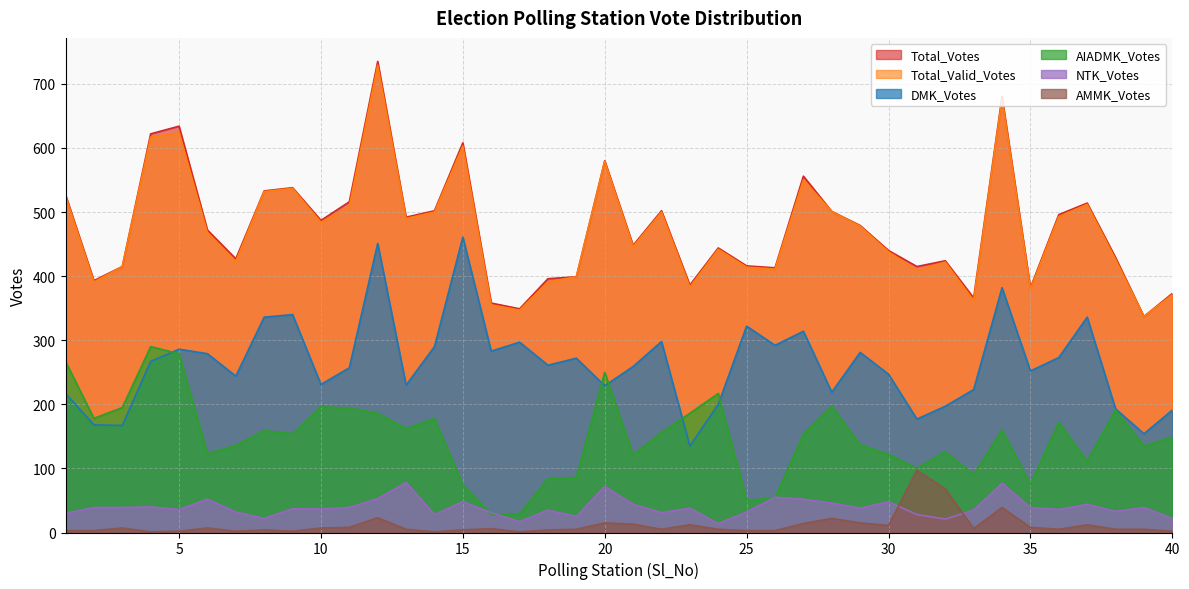

Where is the first local minimum for DMK_Votes?

3